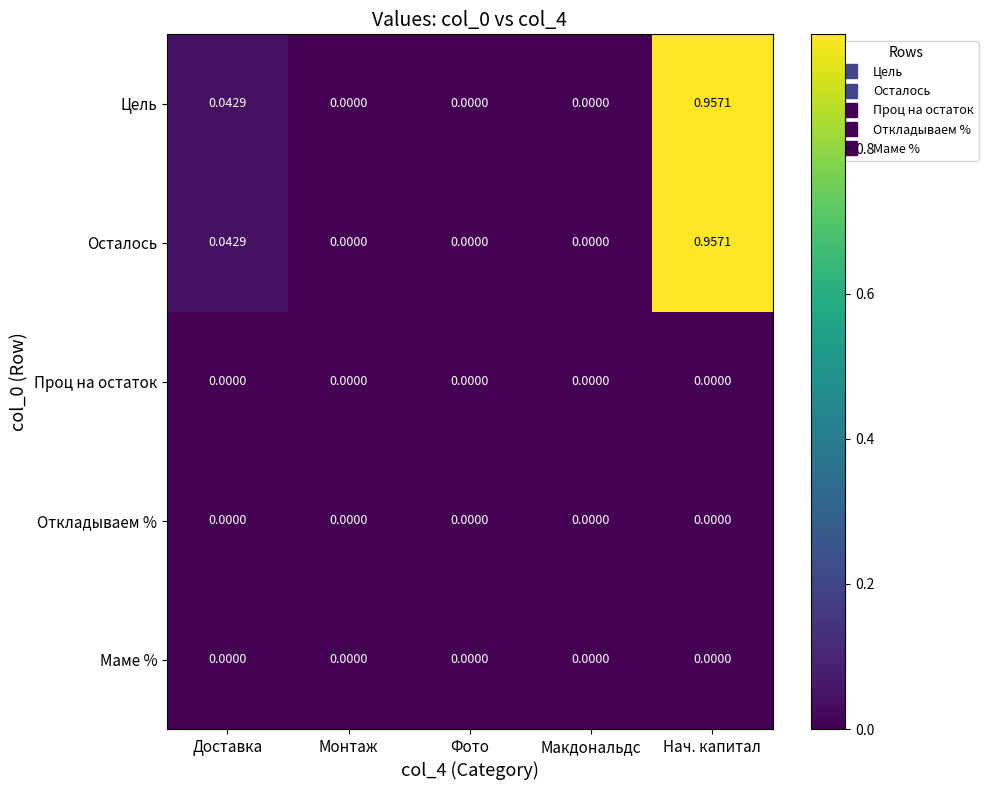

At which category is the sum across all series the highest?

Нач. капитал